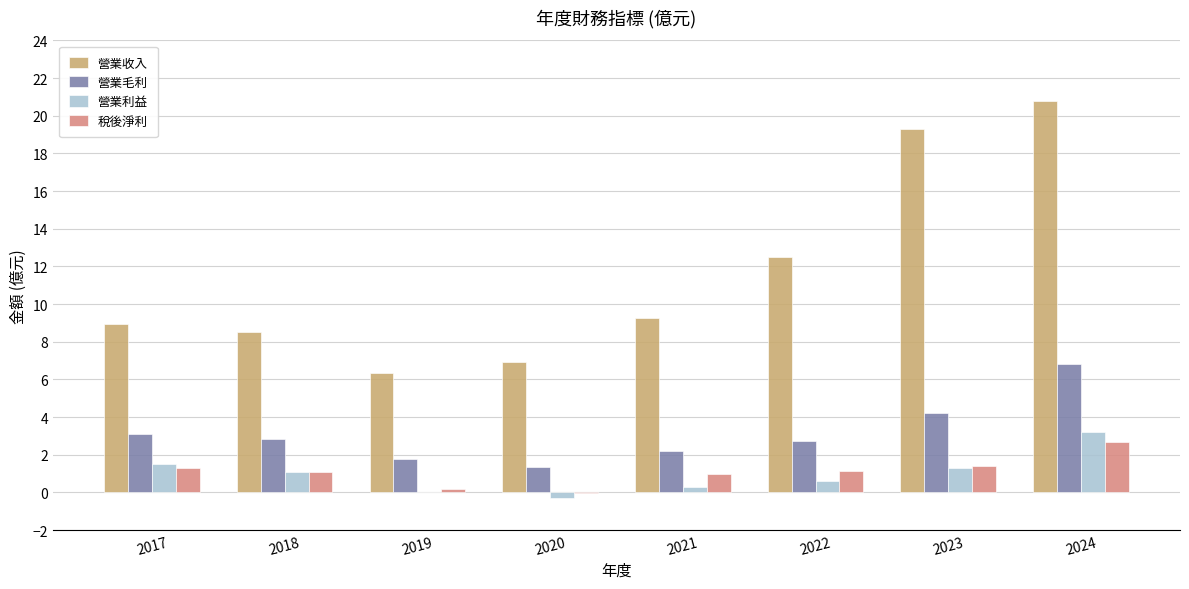

What is the maximum value shown in the chart?

20.8